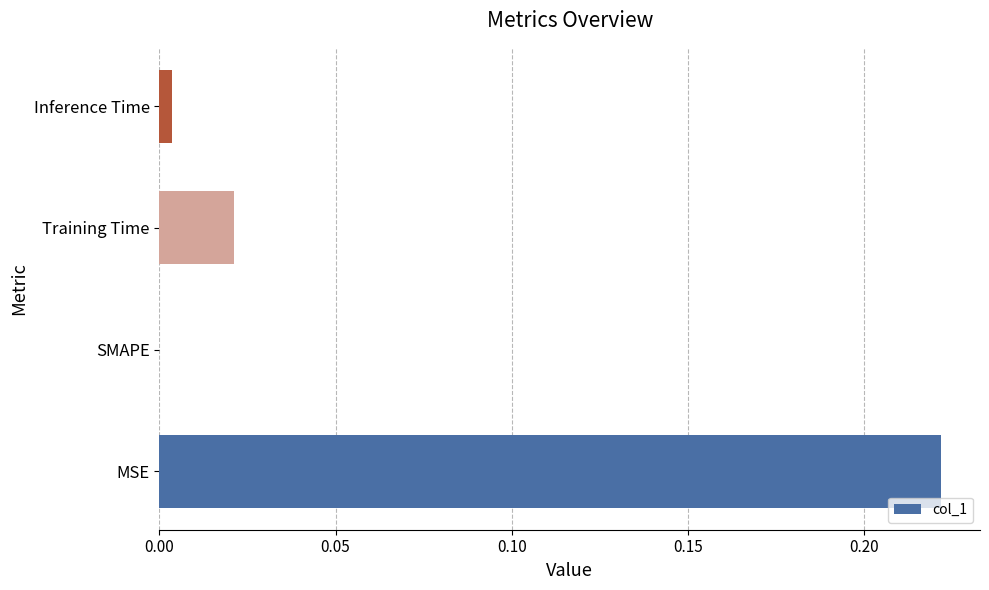

Which label corresponds to the largest value in the chart?

MSE